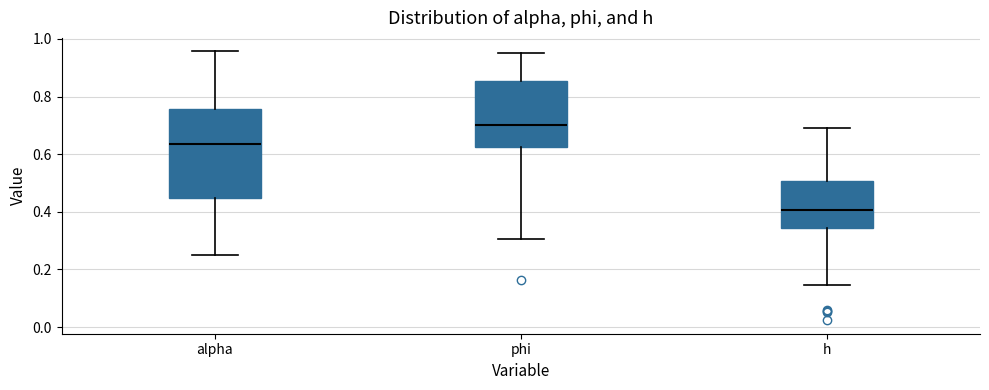

Which box has the lowest median line?

h